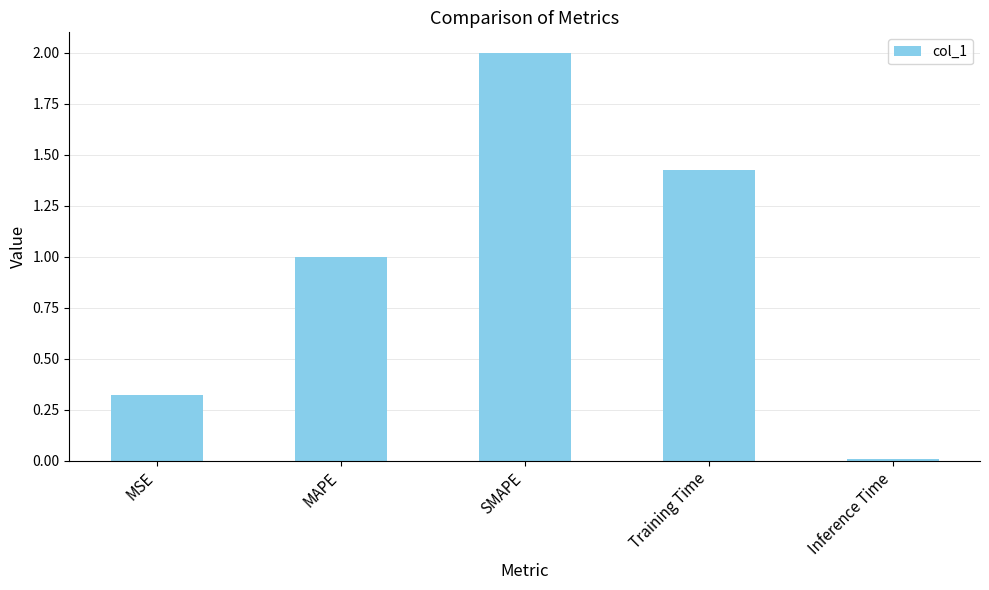

Which label corresponds to the smallest value in the chart?

Inference Time